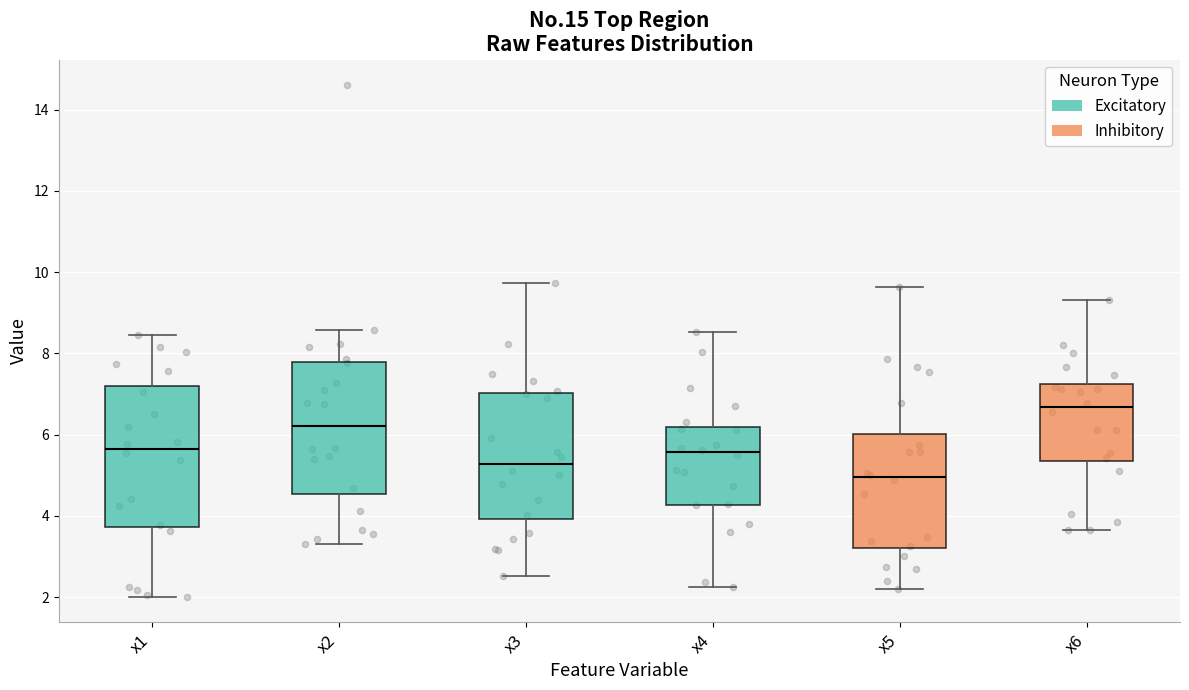

Where is the upper edge of the box for x2 on the y-axis? The values are not printed on the chart, so give them approximately, as read against the axis.

7.8